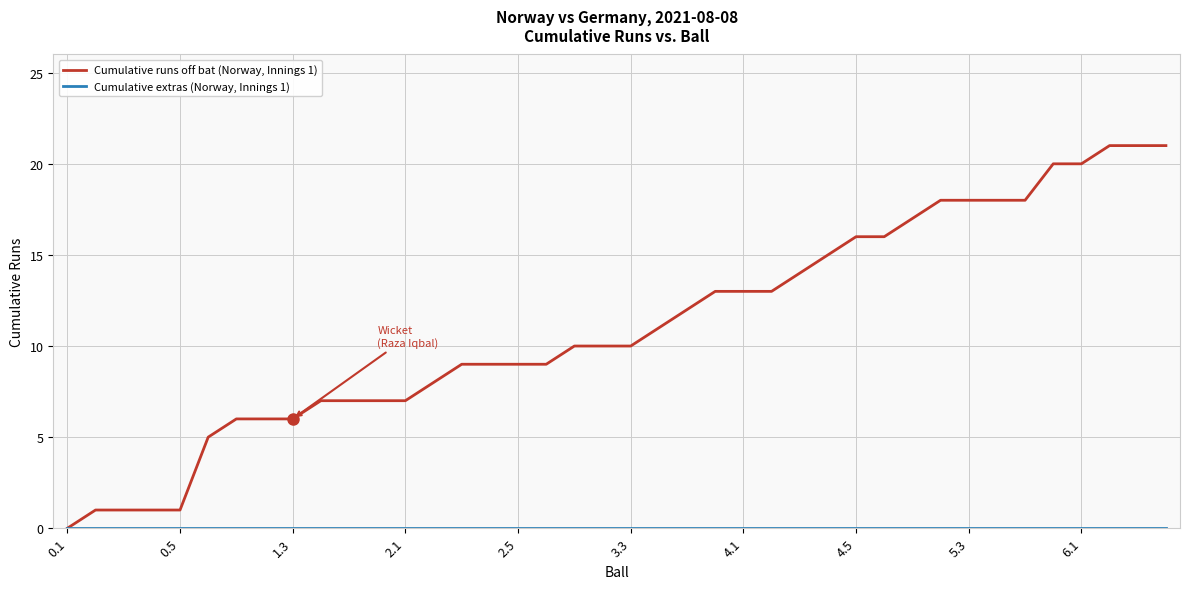

Count the number of categories in the chart.

40